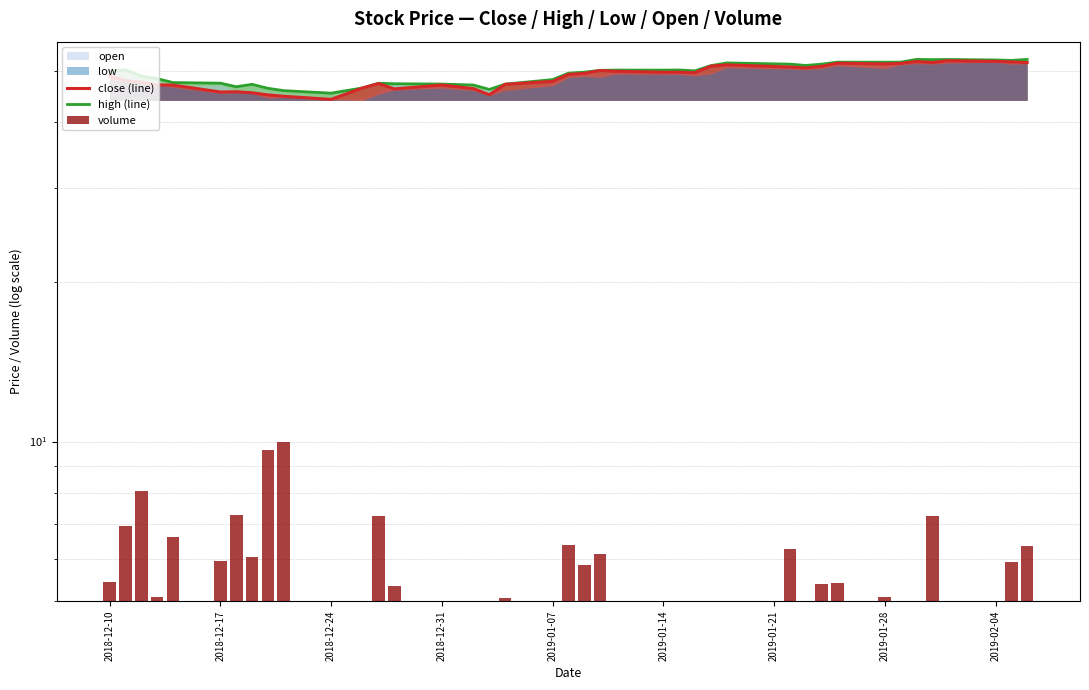

Between 2018-12-31 and 2019-01-28, which series saw the biggest shift?

high (line)